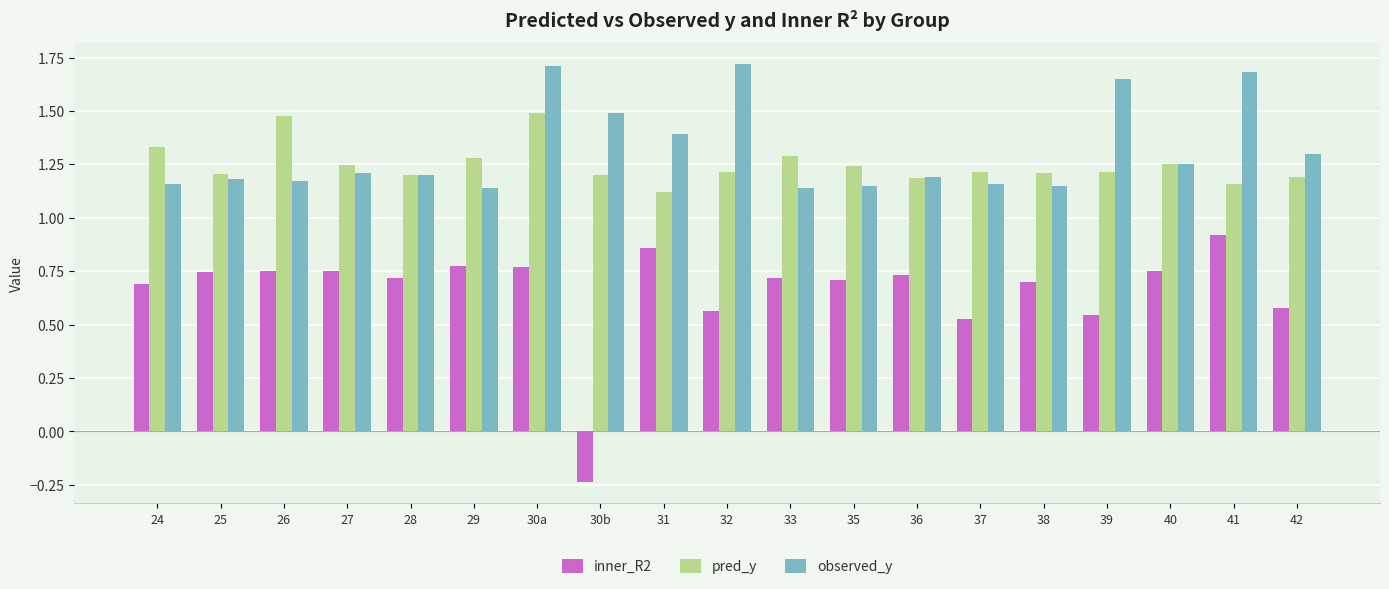

What is the difference between the highest and lowest values at 30b?

1.7